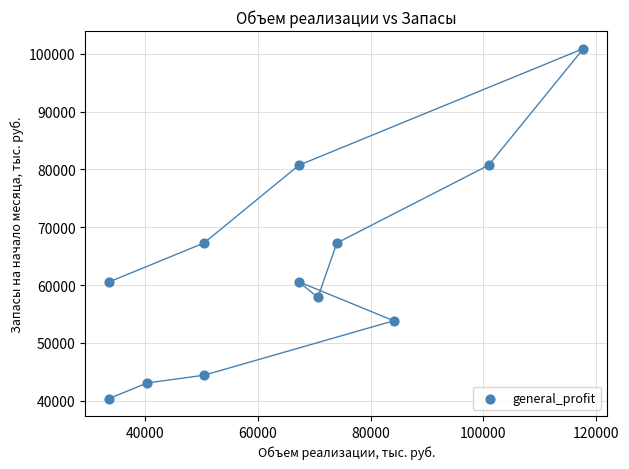

What is the average Y value?

63134.7